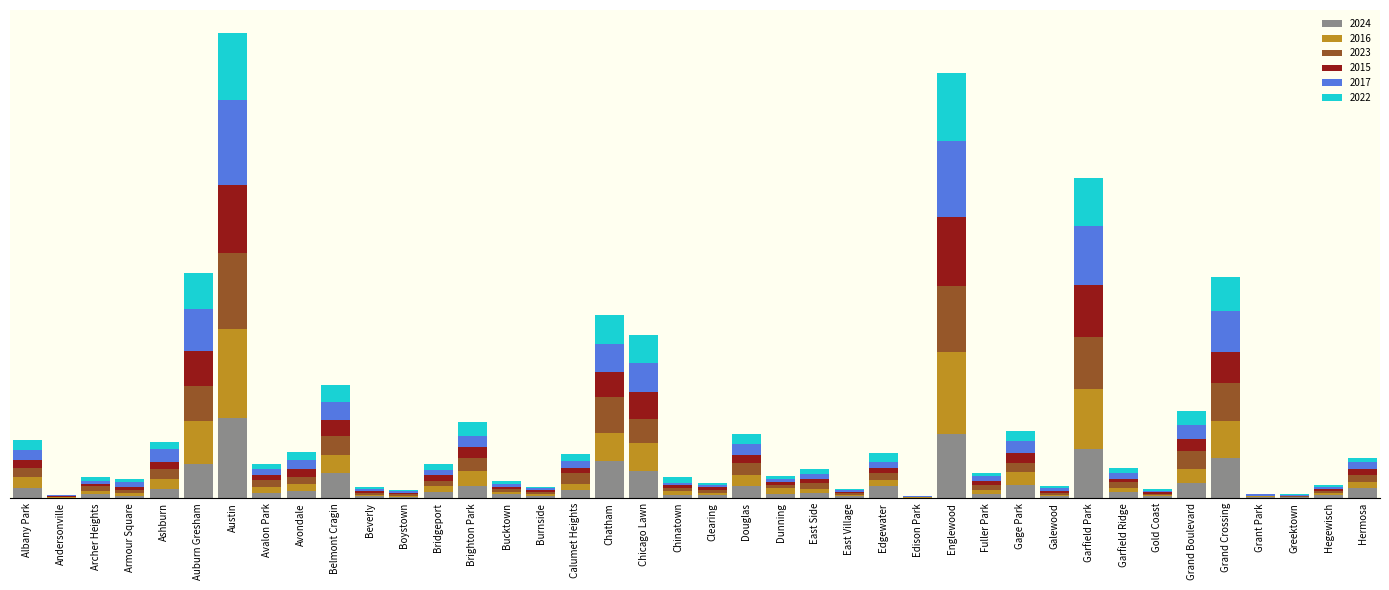

Does the chart contain stacked bars?

Yes